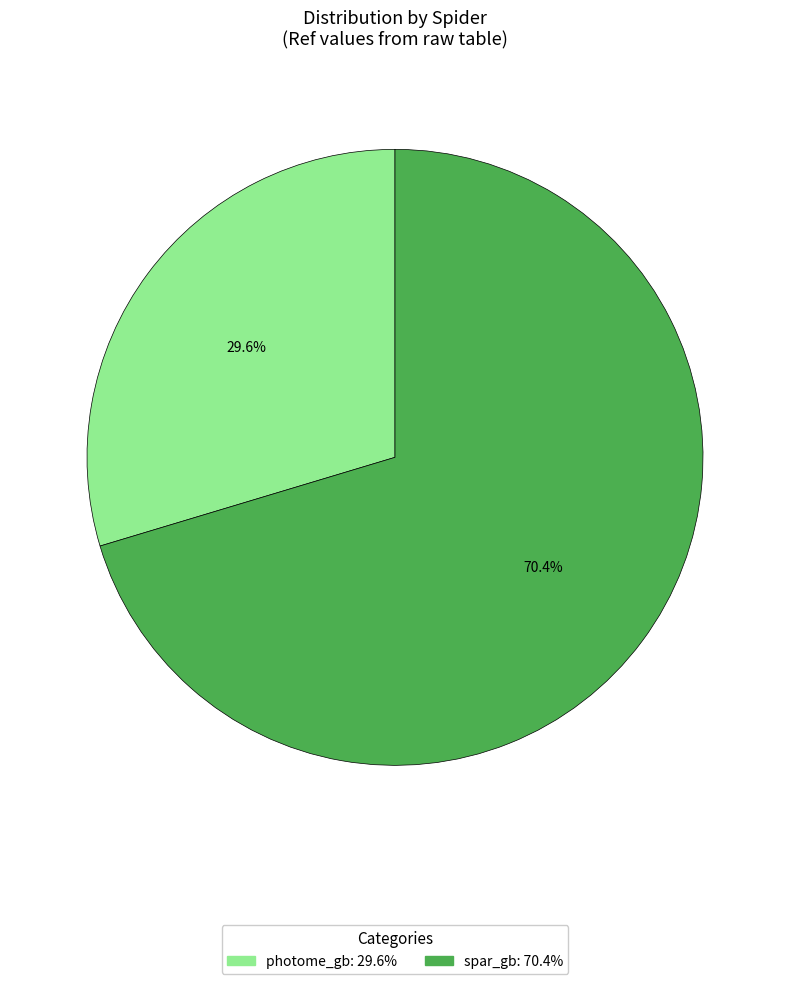

How many slices are in this pie chart?

2